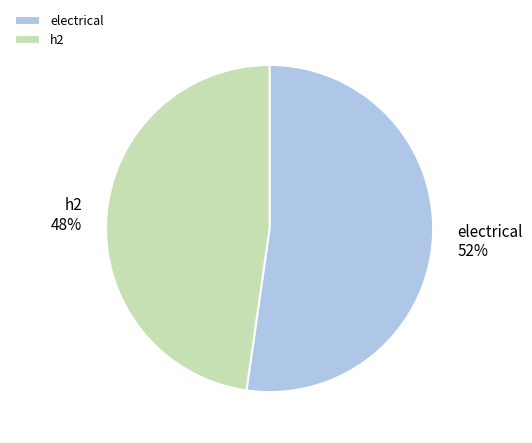

To the nearest percent, what is the combined percentage of h2 and electrical?

100%